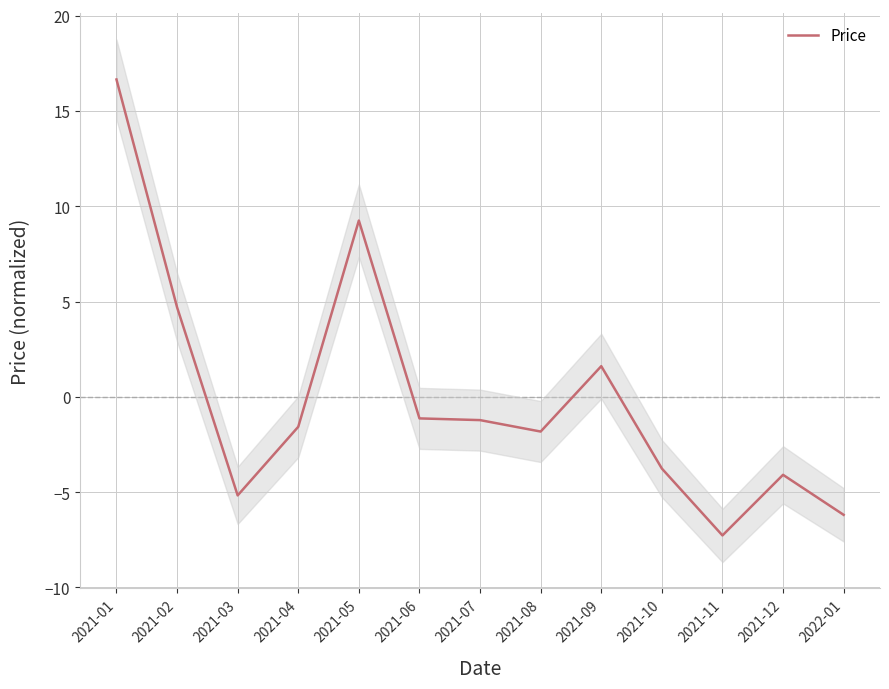

How many values are above zero?

4